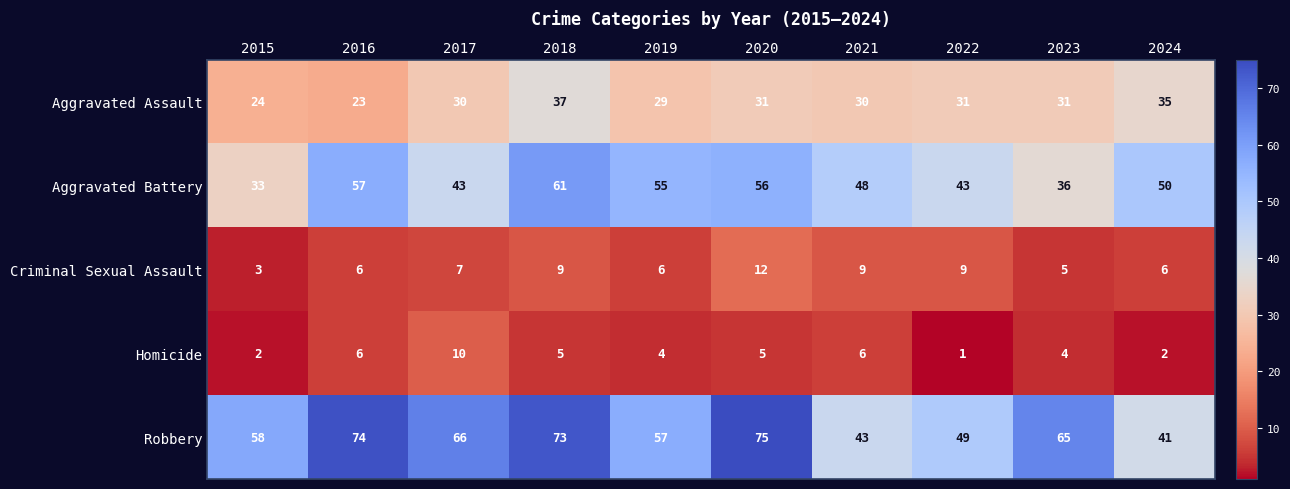

What is the sum of the Homicide values at 2018 and 2023?

9